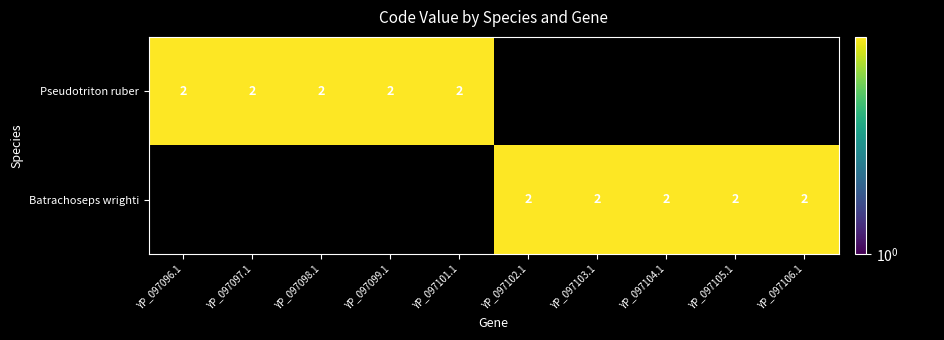

At which label is Batrachoseps wrighti closest to 1?

YP_097096.1